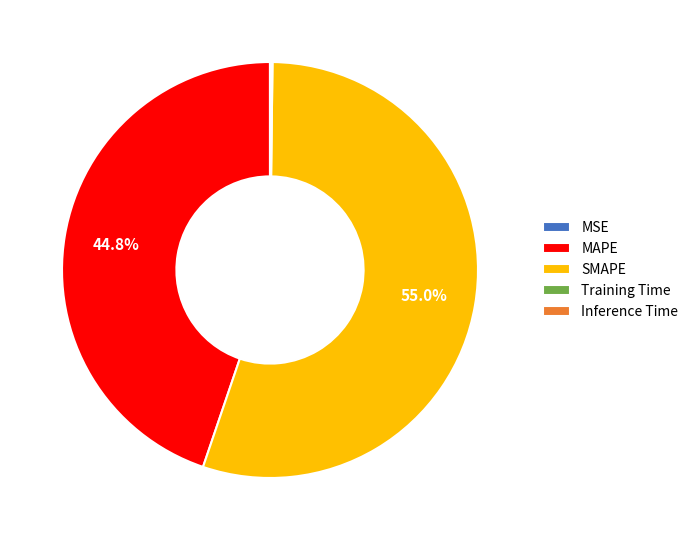

What portion of the pie excludes MAPE?

55.2%